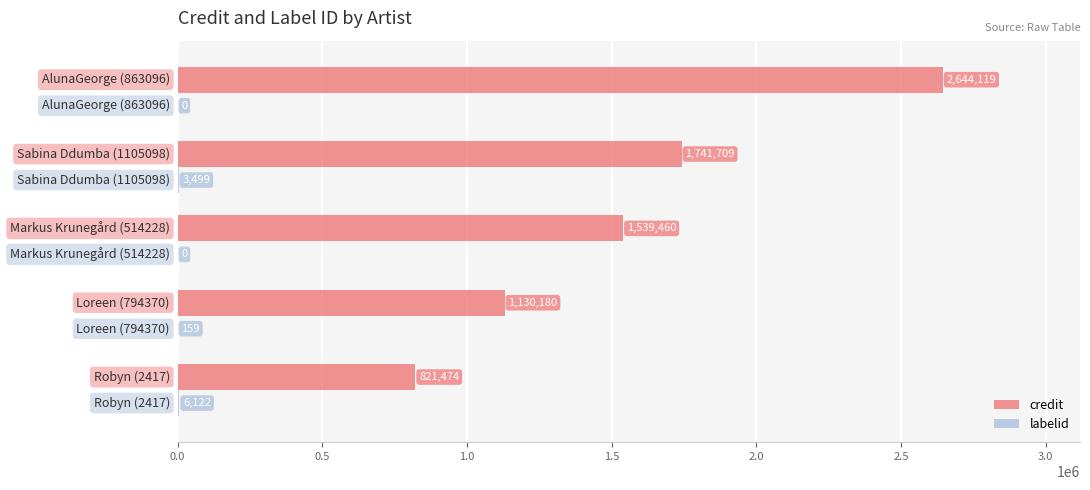

Which series has the largest total across all categories?

credit